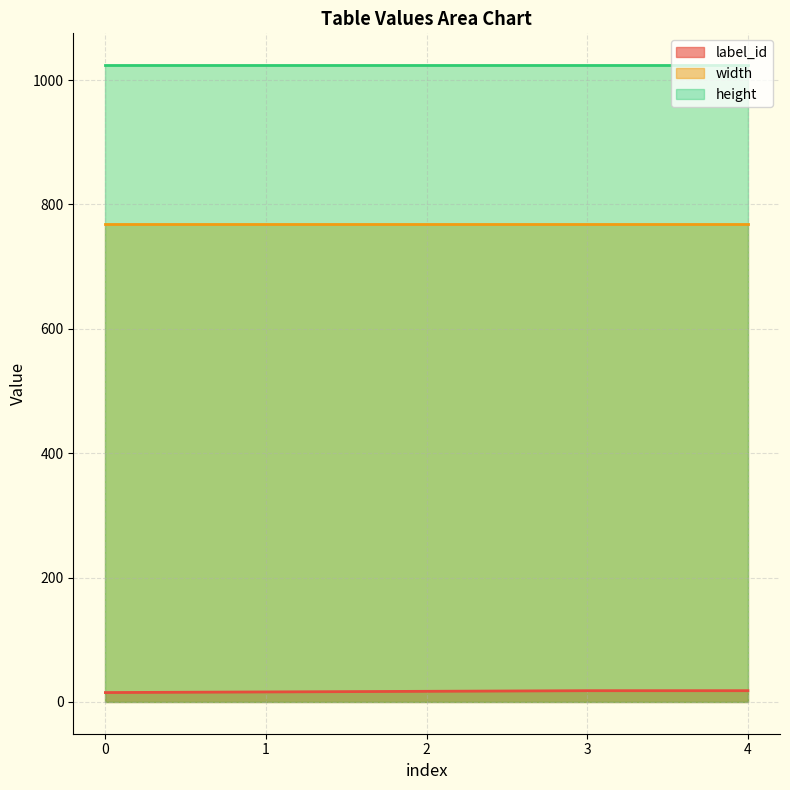

How many series are shown in this chart?

3